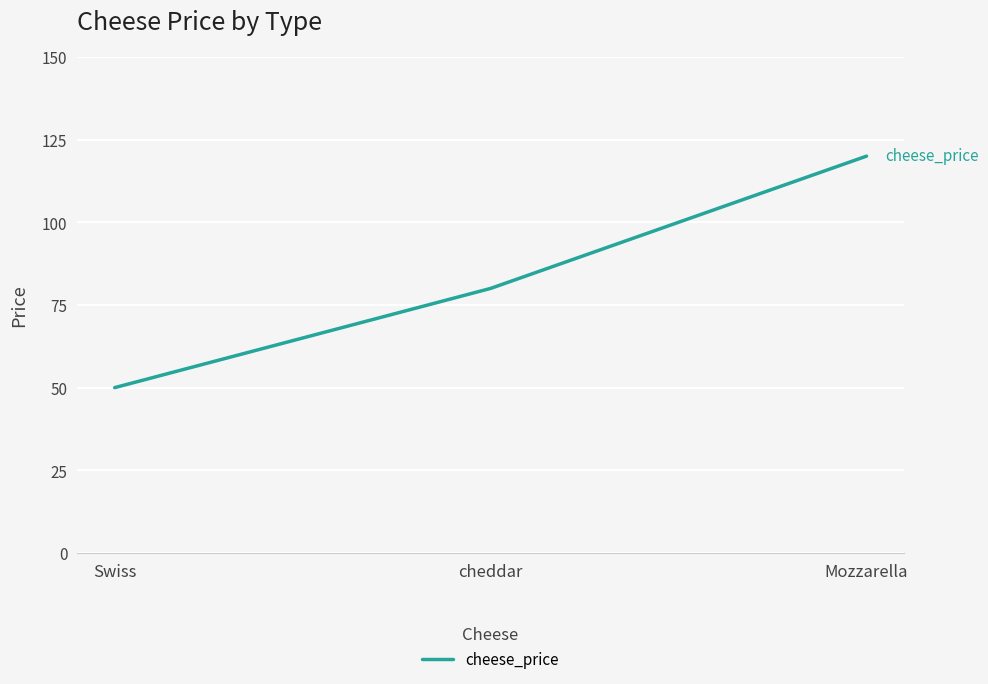

Rank the categories by value from lowest to highest.

Swiss, cheddar, Mozzarella